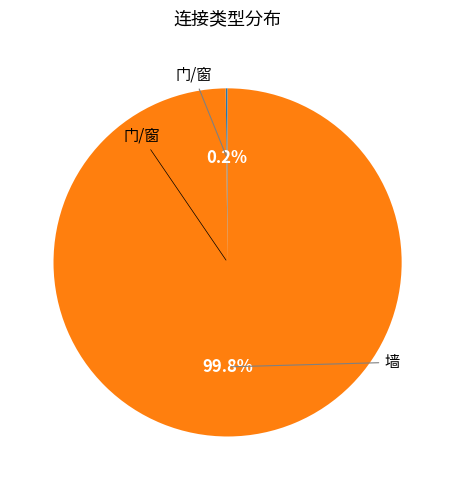

What is the largest slice in the pie chart?

墙